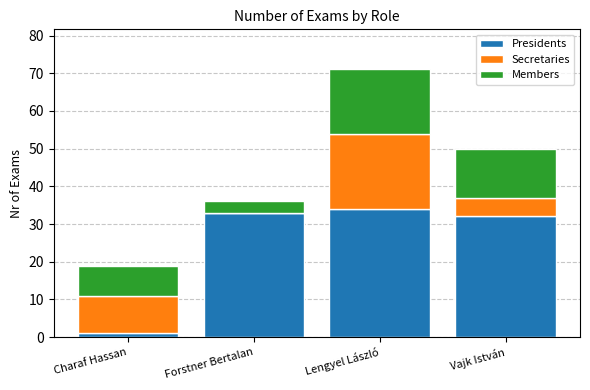

How many distinct data groups are displayed?

3